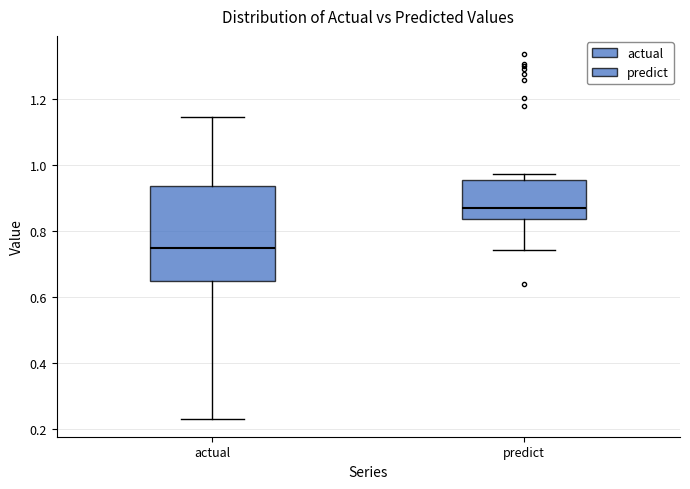

Which box's median line is the highest?

predict